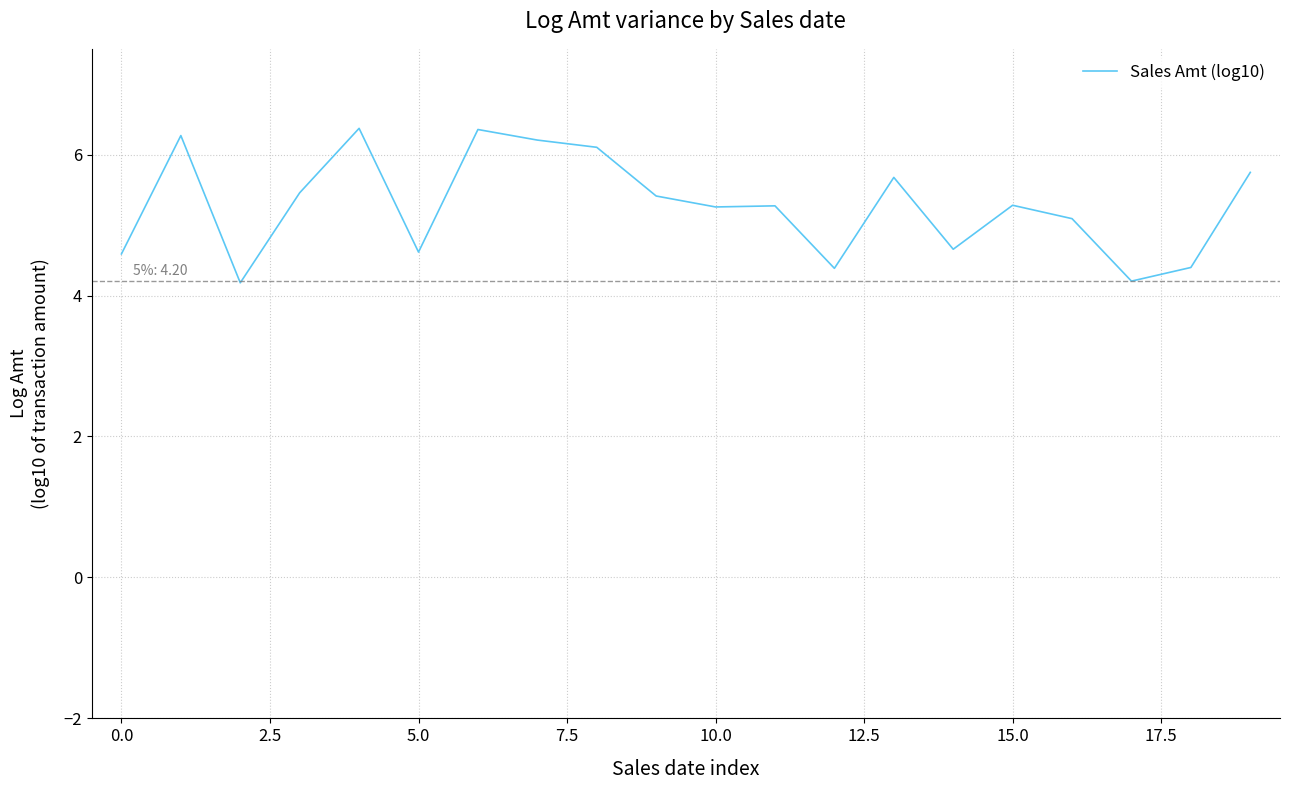

How many categories are shown in the chart?

20